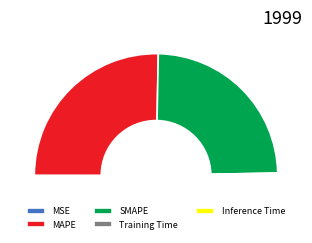

To the nearest percent, what percentage of the pie is MAPE?

51%